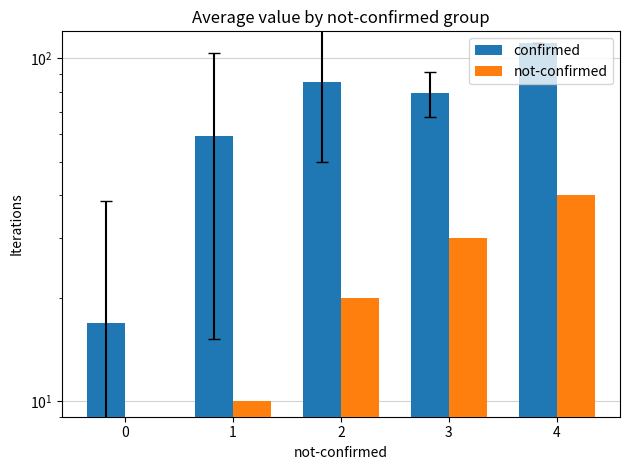

What are all the series names shown in the legend?

confirmed, not-confirmed